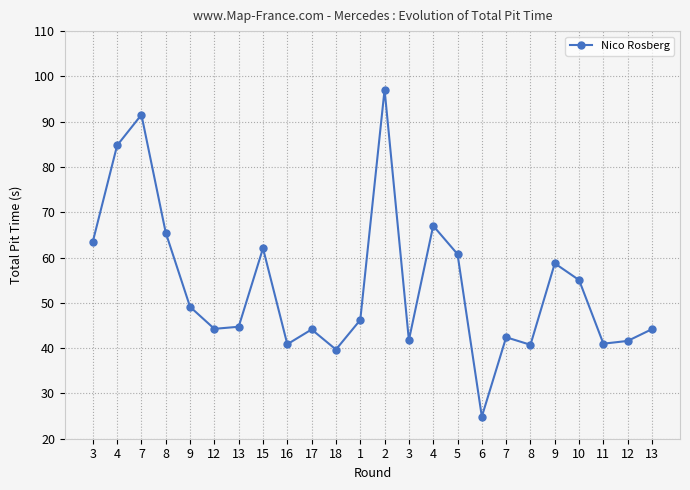

Which label corresponds to the smallest value in the chart?

6